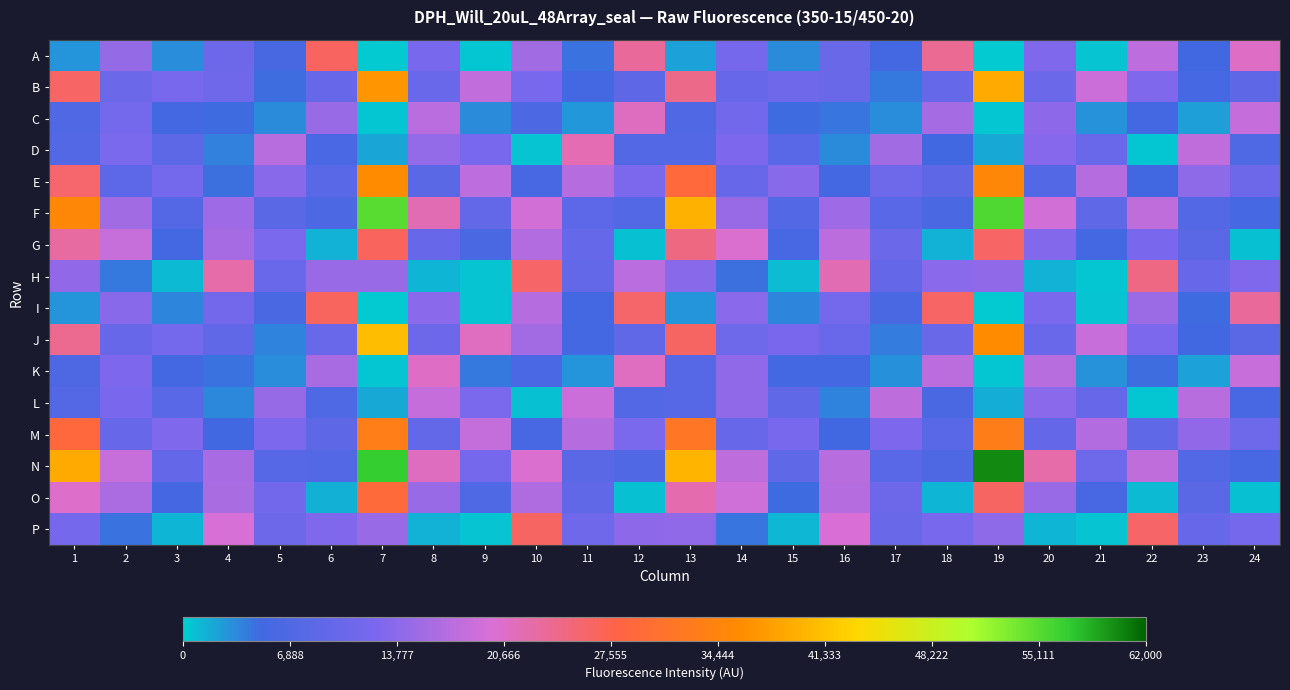

Reading left to right, extract all data points from this chart.

A: 1=2790	2=14473	3=3226	4=10754	5=5938	6=26503	7=275	8=11997	9=459	10=15421	11=4537	12=23243	13=2227	14=11785	15=3379	16=10125	17=5449	18=23597	19=276	20=12827	21=500	22=17660	23=5169	24=20794
B: 1=26265	2=10435	3=11982	4=10991	5=4738	6=9905	7=36846	8=10284	9=18003	10=12132	11=5536	12=8724	13=24191	14=9776	15=11074	16=10053	17=4179	18=9674	19=38884	20=10648	21=18800	22=12785	23=5809	24=8800
C: 1=7125	2=11581	3=5489	4=4957	5=3378	6=14772	7=382	8=17345	9=3288	10=6499	11=2681	12=21162	13=6992	14=11261	15=4930	16=4400	17=3167	18=15666	19=390	20=13874	21=2970	22=5260	23=2397	24=18246
D: 1=7243	2=12411	3=8659	4=3871	5=17125	6=6177	7=2002	8=14349	9=12227	10=506	11=21814	12=7210	13=7244	14=12652	15=8054	16=3320	17=15431	18=5163	19=1819	20=13255	21=10308	22=426	23=17914	24=6828
E: 1=25740	2=8505	3=11560	4=4625	5=13464	6=8161	7=35785	8=8385	9=17578	10=5927	11=16860	12=12505	13=29146	14=9787	15=13363	16=5228	17=10897	18=8779	19=35032	20=7376	21=16913	22=5048	23=13967	24=10674
F: 1=35027	2=15478	3=7610	4=15181	5=8262	6=6536	7=55076	8=21775	9=9278	10=19301	11=8573	12=7326	13=39684	14=14820	15=7150	16=15152	17=8079	18=6132	19=55516	20=19296	21=8916	22=17908	23=7348	24=5722
G: 1=22798	2=18311	3=5517	4=15745	5=12353	6=1355	7=26653	8=9814	9=6117	10=16808	11=9583	12=698	13=24648	14=20164	15=5888	16=17546	17=10421	18=1400	19=26243	20=13163	21=5492	22=12332	23=8252	24=608
H: 1=14277	2=4231	3=1031	4=22396	5=10310	6=14867	7=14700	8=1298	9=510	10=25922	11=9242	12=17380	13=13433	14=4661	15=931	16=21750	17=9557	18=13594	19=14057	20=1353	21=467	22=24547	23=9920	24=12948
I: 1=2849	2=13358	3=3605	4=11438	5=6317	6=26531	7=305	8=13565	9=530	10=16881	11=5549	12=25913	13=2816	14=13631	15=3609	16=11556	17=6141	18=26267	19=276	20=12425	21=496	22=14928	23=4938	24=23234
J: 1=23740	2=9874	3=11612	4=9173	5=3669	6=10399	7=40922	8=10698	9=21056	10=15501	11=5430	12=9129	13=26293	14=10881	15=12351	16=10177	17=4115	18=10106	19=35885	20=10319	21=18506	22=12573	23=5204	24=8457
K: 1=6712	2=12614	3=5215	4=4542	5=3267	6=16072	7=429	8=20812	9=4135	10=6182	11=2813	12=21008	13=7991	14=14062	15=5537	16=5351	17=3148	18=17534	19=407	20=17210	21=2958	22=4766	23=2257	24=18409
L: 1=7604	2=12264	3=8086	4=3442	5=14603	6=6783	7=1842	8=18195	9=12392	10=663	11=18658	12=7337	13=7754	14=14084	15=8978	16=3743	17=17713	18=6175	19=1576	20=13640	21=9736	22=413	23=17117	24=5923
M: 1=29053	2=9727	3=12924	4=5172	5=12502	6=8786	7=33290	8=9440	9=18105	10=5871	11=16960	12=12446	13=31780	14=10040	15=12022	16=5057	17=12708	18=8105	19=33121	20=9478	21=16824	22=8883	23=14175	24=10824
N: 1=38949	2=18366	3=9554	4=16078	5=7843	6=7366	7=56808	8=21122	9=11750	10=20188	11=8340	12=7084	13=40056	14=17708	15=8874	16=17278	17=8197	18=6757	19=60145	20=22375	21=10897	22=17806	23=7240	24=5813
O: 1=20480	2=16251	3=5629	4=16162	5=11142	6=1492	7=29411	8=14781	9=6899	10=16492	11=9060	12=653	13=22116	14=19034	15=4874	16=17072	17=10722	18=1297	19=26340	20=14725	21=5908	22=1066	23=8476	24=704
P: 1=11691	2=4594	3=1233	4=19588	5=10718	6=12899	7=14732	8=1391	9=533	10=26292	11=10907	12=13857	13=14062	14=4370	15=1114	16=19741	17=10060	18=11996	19=13928	20=1296	21=537	22=26031	23=10017	24=11683